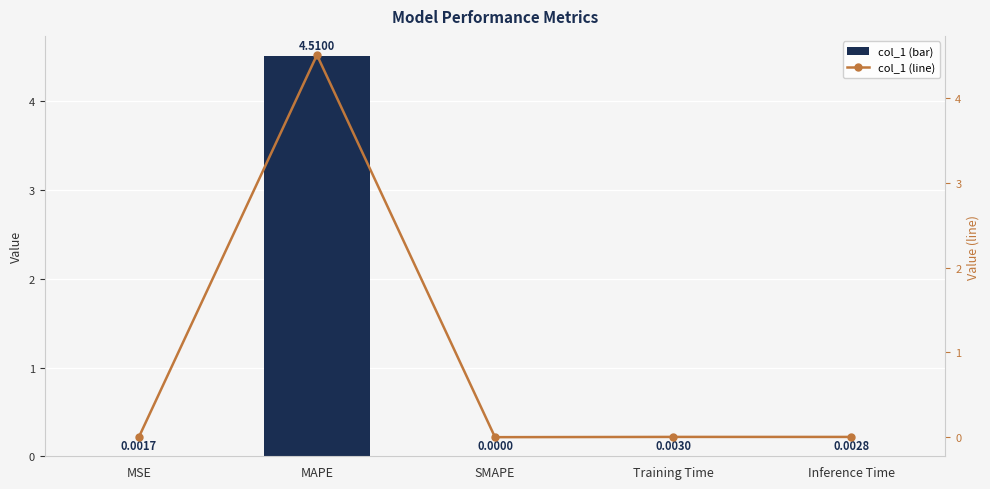

What are all the series names shown in the legend?

col_1 (bar), col_1 (line)